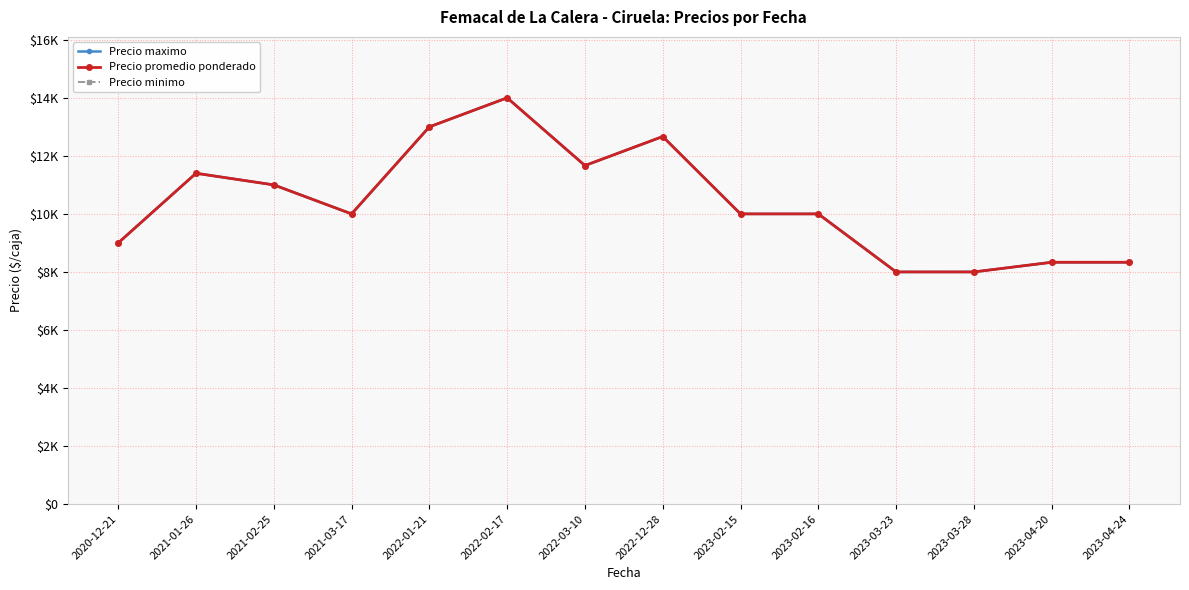

What is the label of the 4th point from the left?

2021-03-17